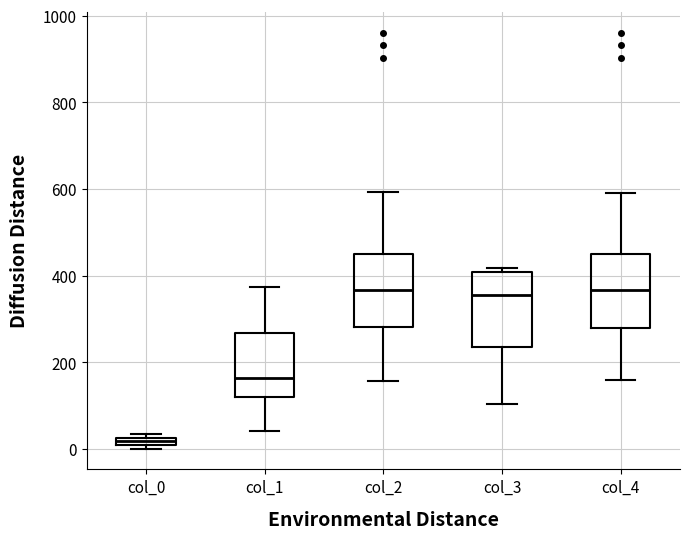

Where is the lower edge of the box for col_1 on the y-axis? The values are not printed on the chart, so give them approximately, as read against the axis.

120